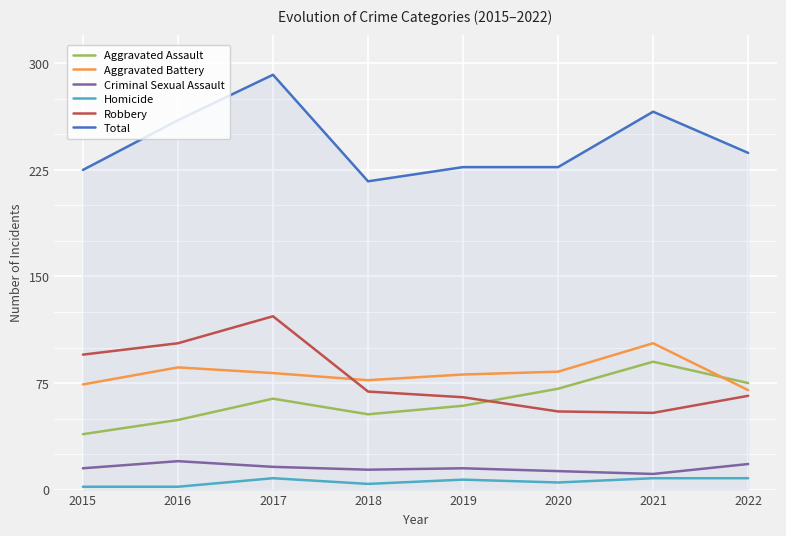

At 2016, list the series in order from largest to smallest.

Total, Robbery, Aggravated Battery, Aggravated Assault, Criminal Sexual Assault, Homicide